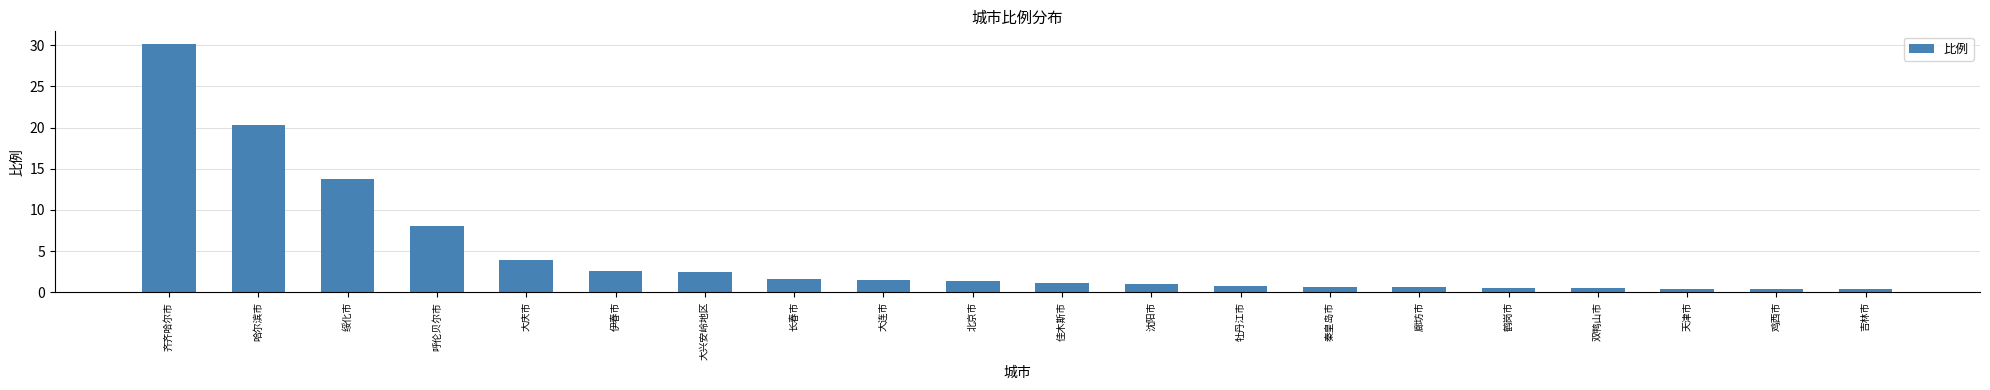

What is the difference between the maximum and minimum values?

29.8